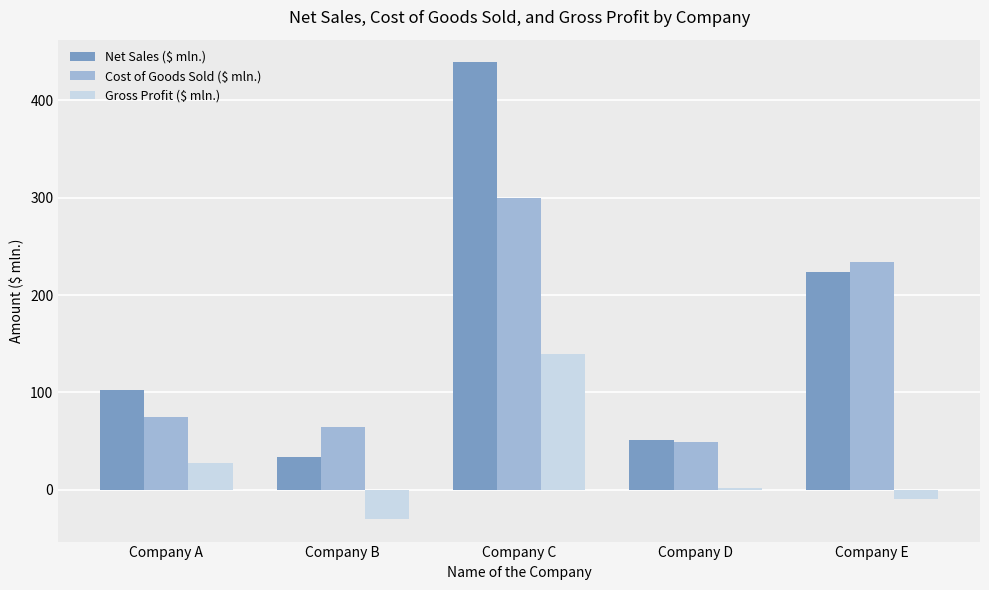

How many bars are there in each group?

3